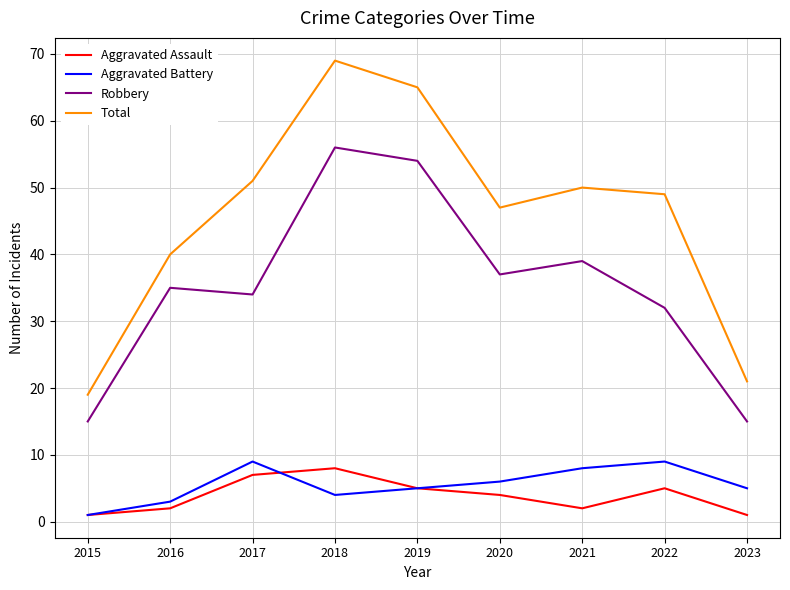

Reading left to right, extract all data points from this chart.

Aggravated Assault: 2015=1	2016=2	2017=7	2018=8	2019=5	2020=4	2021=2	2022=5	2023=1
Aggravated Battery: 2015=1	2016=3	2017=9	2018=4	2019=5	2020=6	2021=8	2022=9	2023=5
Robbery: 2015=15	2016=35	2017=34	2018=56	2019=54	2020=37	2021=39	2022=32	2023=15
Total: 2015=19	2016=40	2017=51	2018=69	2019=65	2020=47	2021=50	2022=49	2023=21